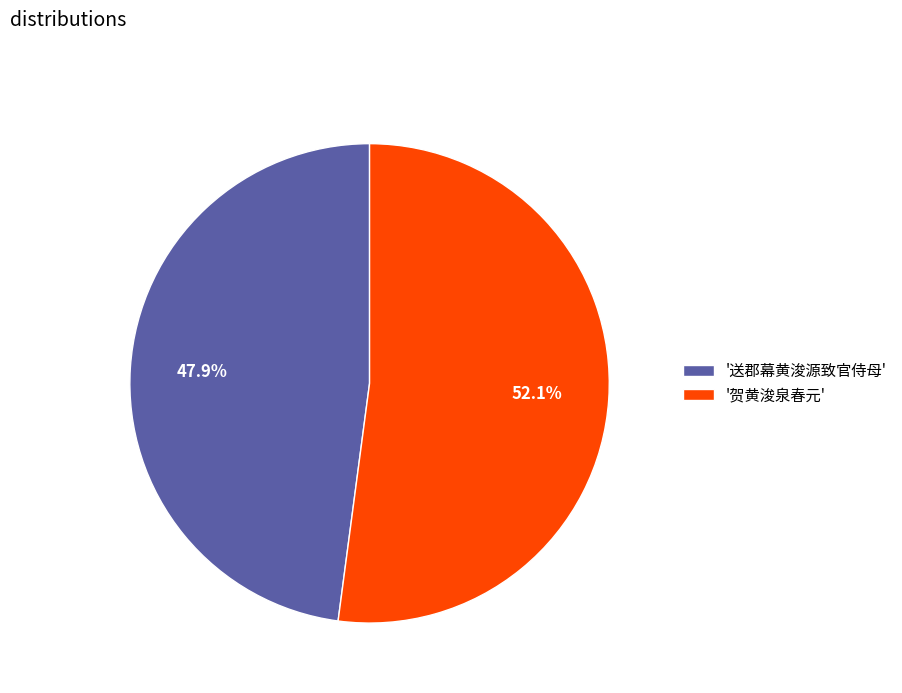

Count the number of slices in the pie.

2